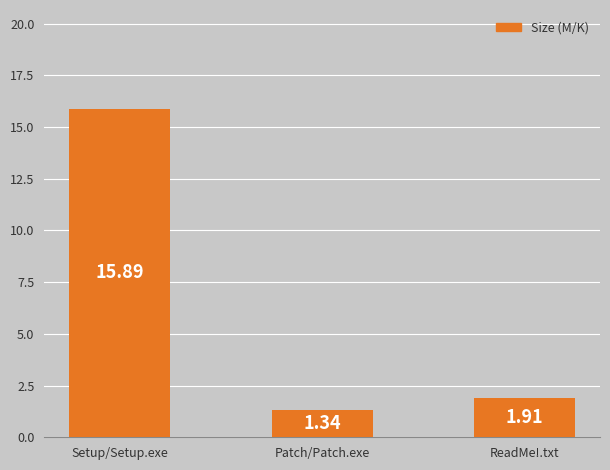

What is the sum of the values at Setup/Setup.exe and ReadMe!.txt?

17.8